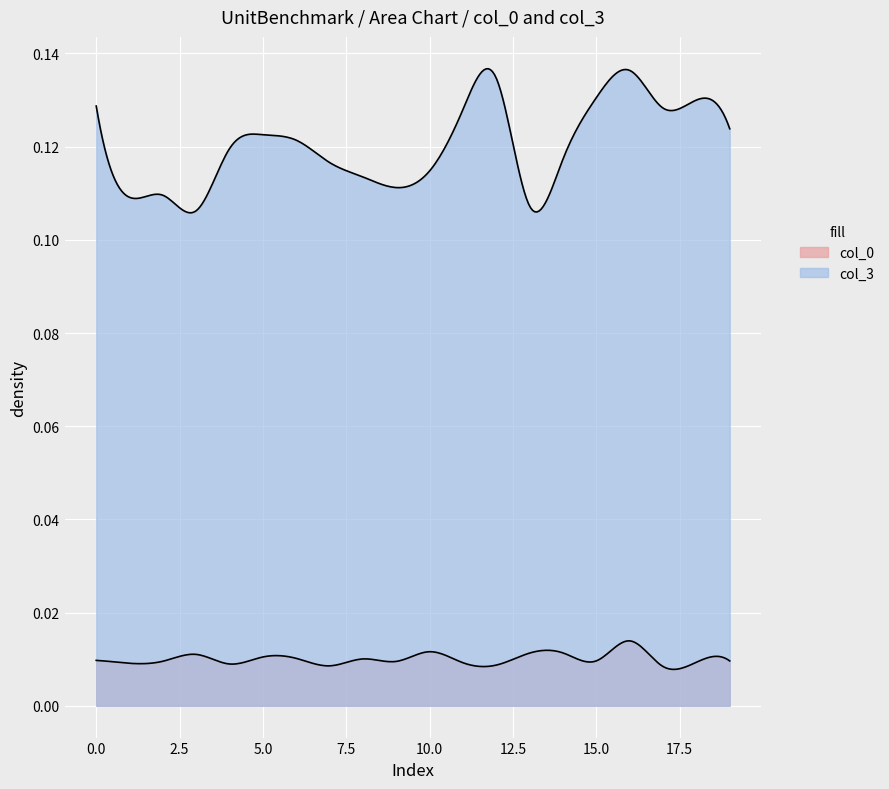

Reading left to right, extract all data points from this chart.

col_0: 0.0	0.0	0.0	0.0	0.0	0.0	0.0	0.0	0.0	0.0	0.0	0.0	0.0	0.0	0.0	0.0	0.0	0.0	0.0	0.0
col_3: 0.1	0.1	0.1	0.1	0.1	0.1	0.1	0.1	0.1	0.1	0.1	0.1	0.1	0.1	0.1	0.1	0.1	0.1	0.1	0.1